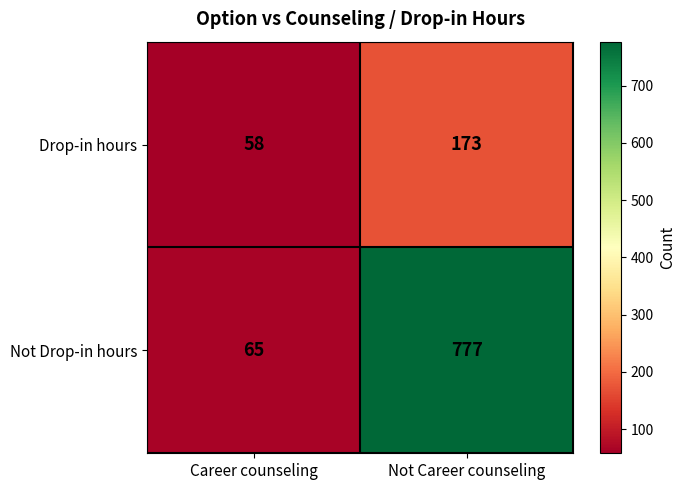

What is the difference between the highest and lowest values at Career counseling?

7